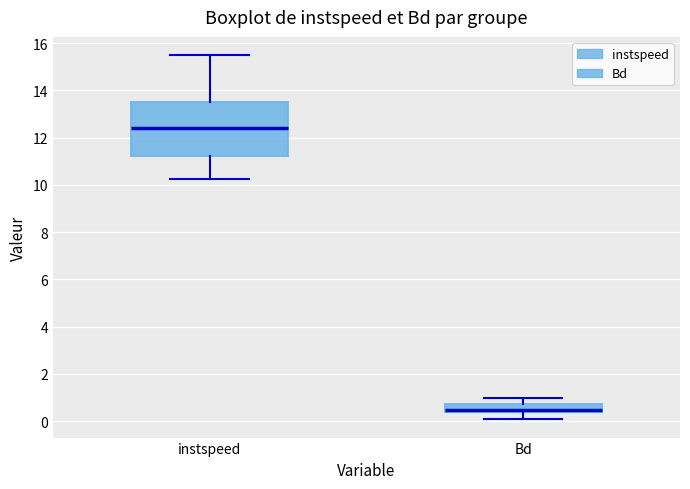

Which box has the lowest median line?

Bd